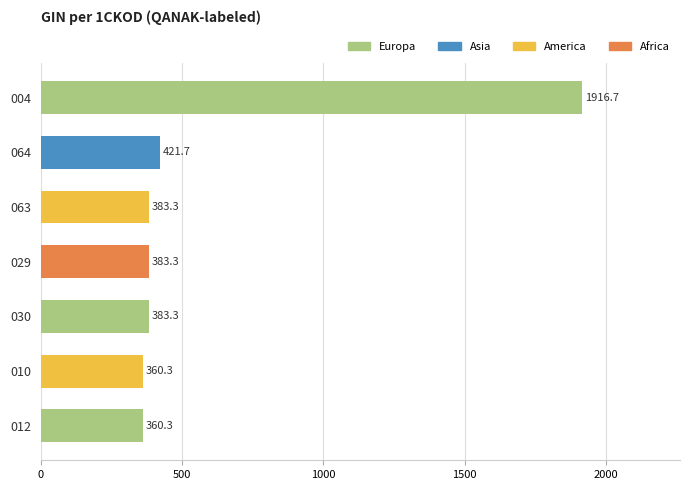

Between 063 and 012, which is larger?

063